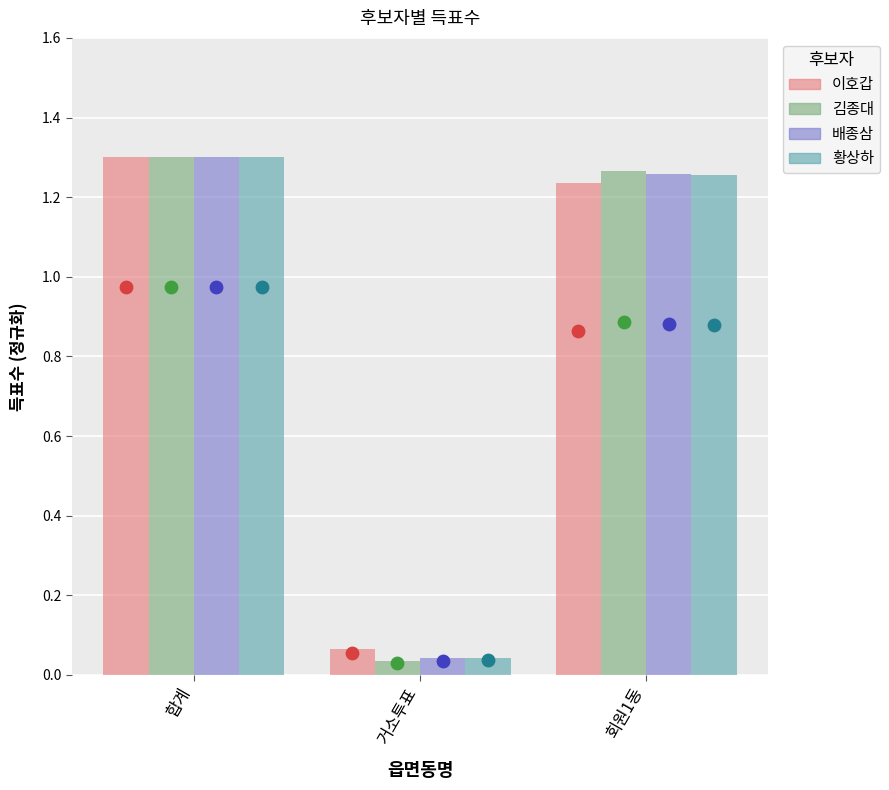

Which series has the largest total across all categories?

이호갑